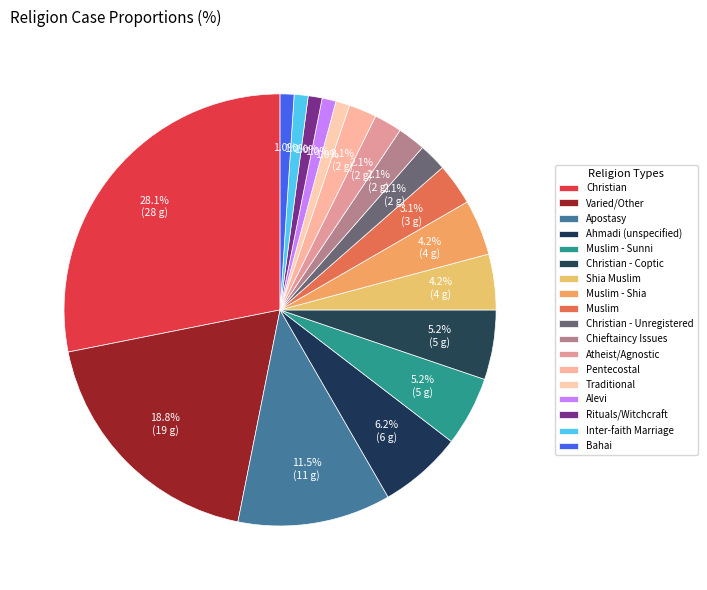

To the nearest percent, what is the difference between the largest and smallest slice percentages?

27%